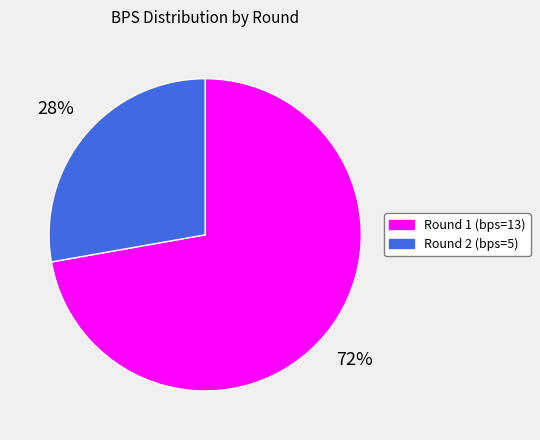

Combined, do Round 2 (bps=5) and Round 1 (bps=13) account for over 50%?

Yes